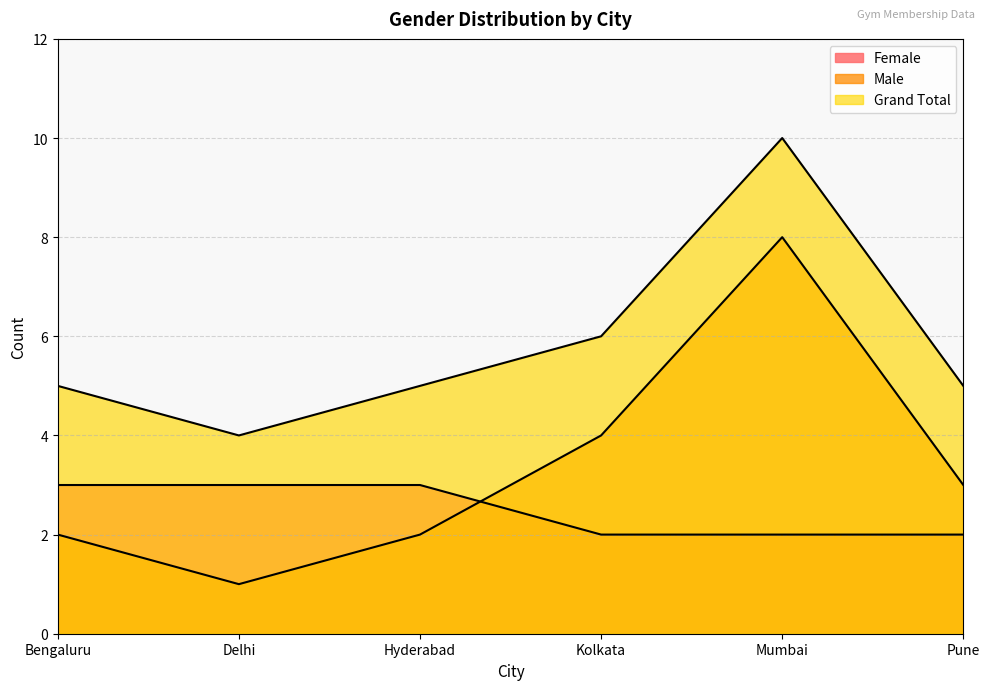

True or false: Female and Grand Total cross at least once.

False